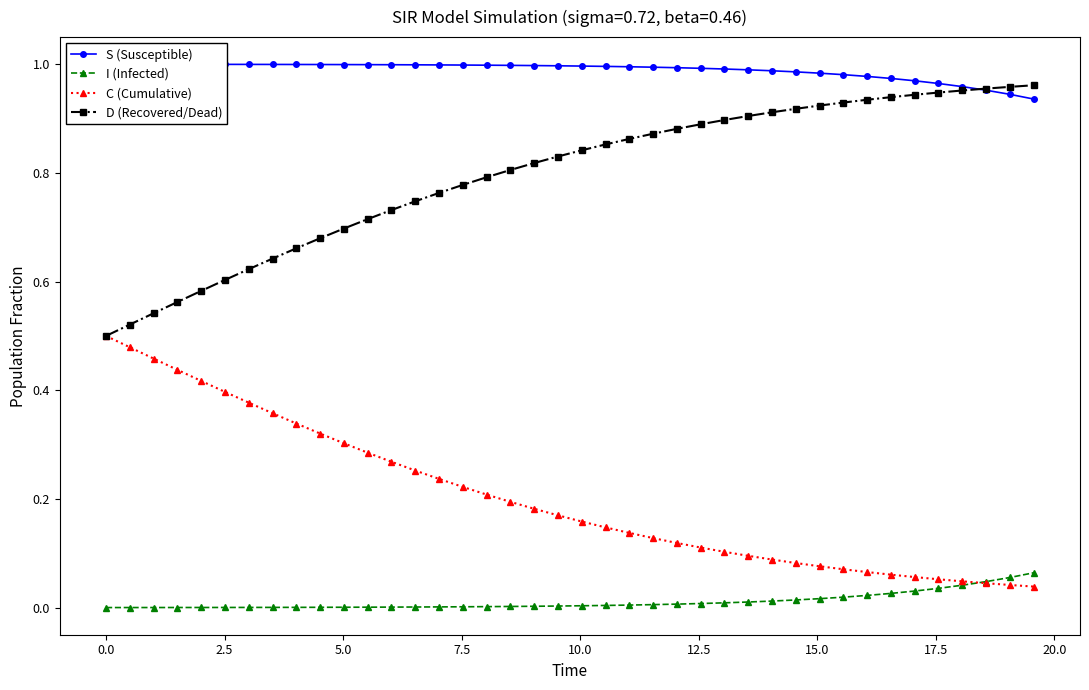

True or false: I (Infected) and D (Recovered/Dead) cross at least once.

False